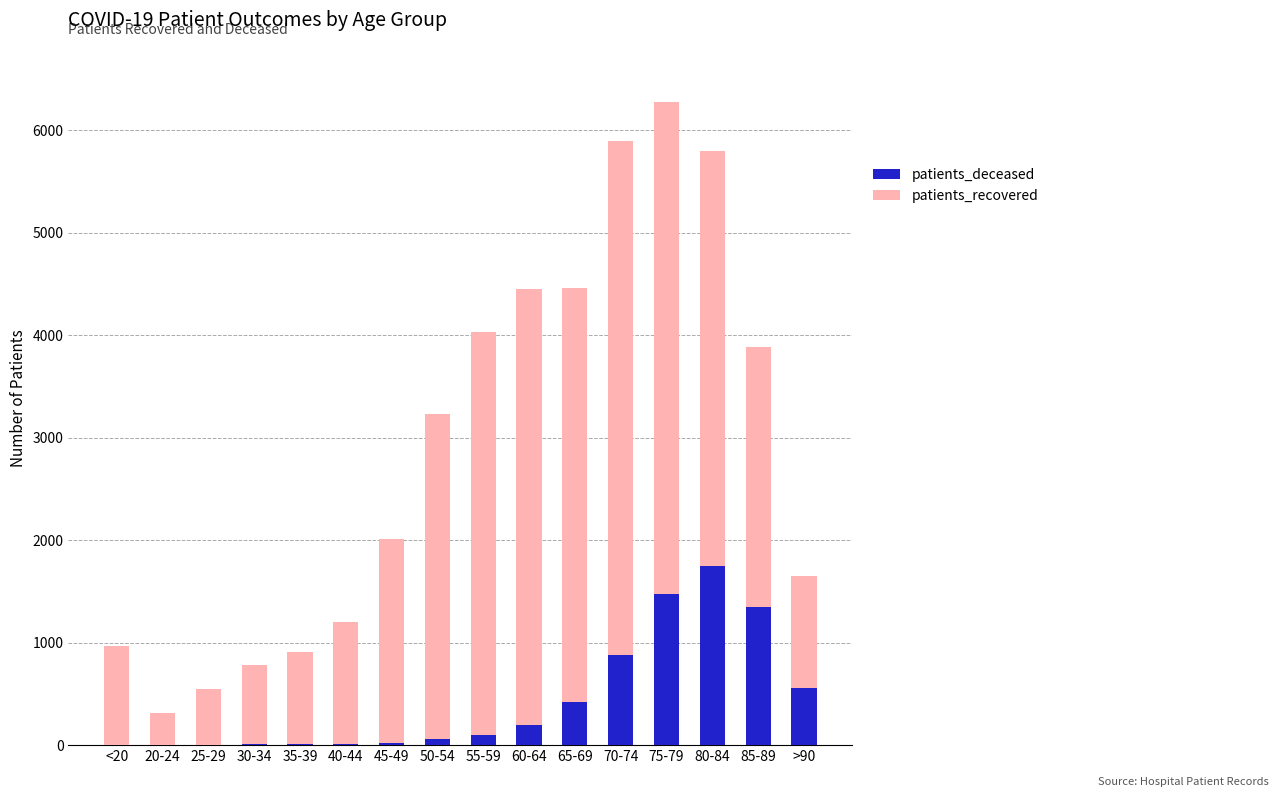

At which category is the sum across all series the highest?

75-79